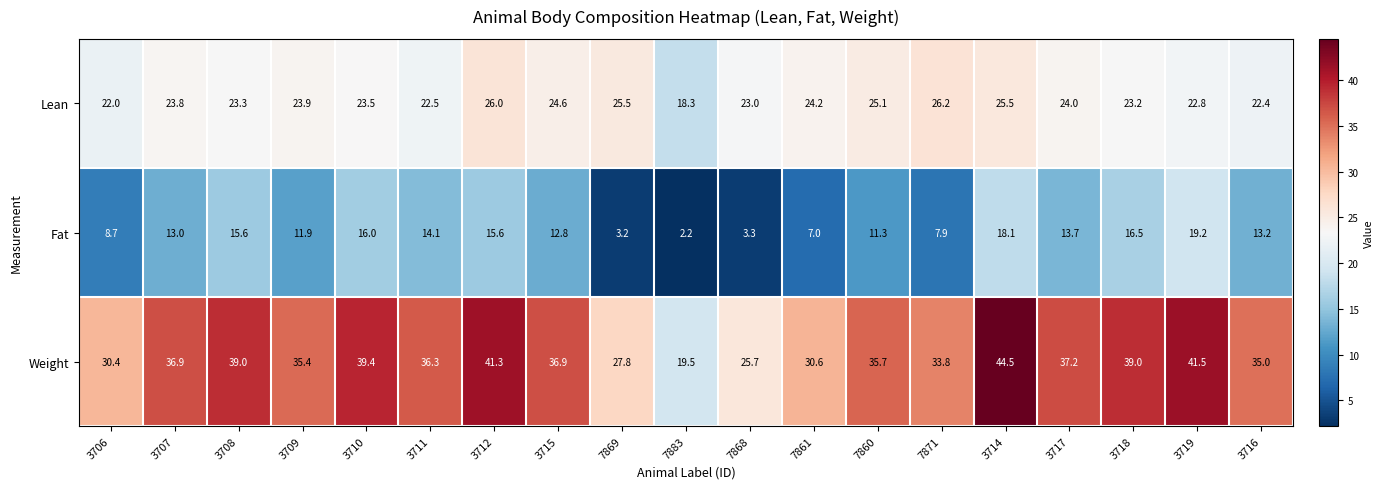

How many data points in Weight are less than 36?

9